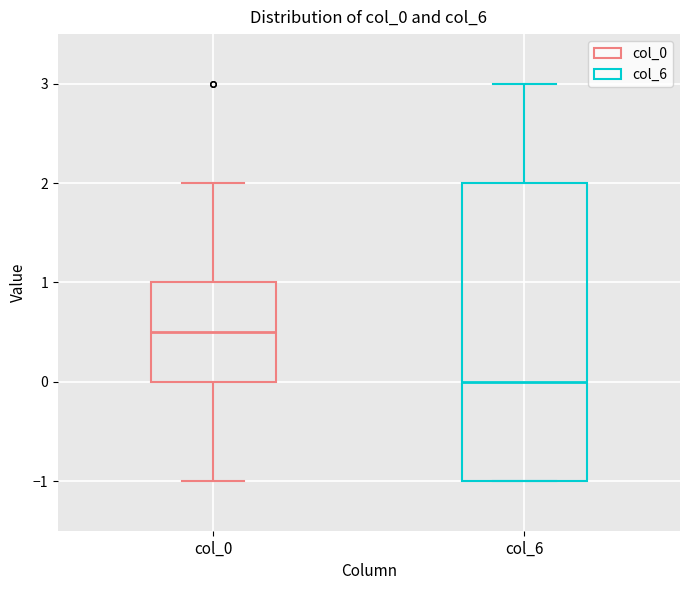

Reading left to right, transcribe this box plot: for each box, give where its median line is, the range the box spans, and where its two whiskers end, as read against the y-axis. The values are not printed on the chart, so give them approximately, as read against the axis.

col_0: median 0.5, box 0.0 to 1.0, whiskers -1.0 to 2.0
col_6: median 0.0, box -1.0 to 2.0, whiskers -1.0 to 3.0